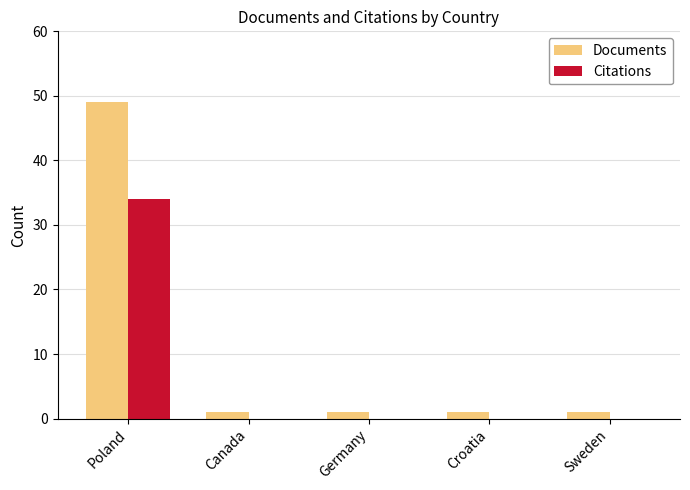

Is it true that Documents equals 21 at Poland?

False